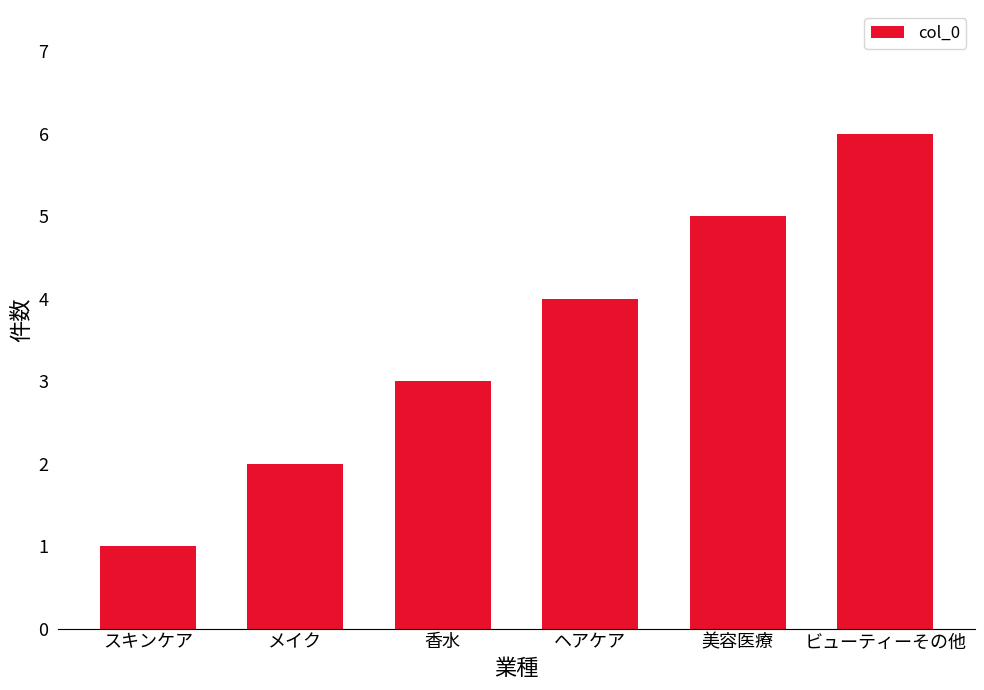

What is the label of the 4th bar from the left?

ヘアケア